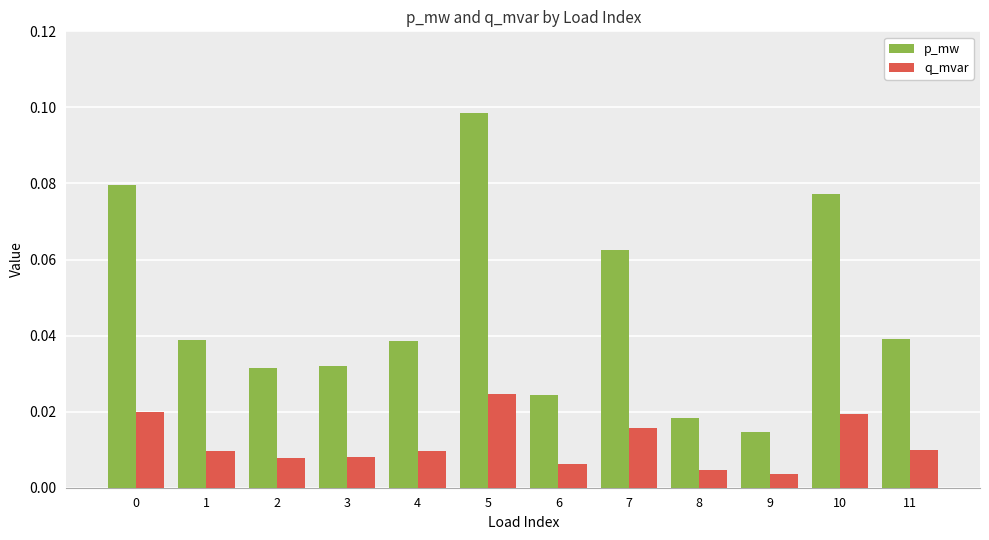

True or false: p_mw has a value of 0.0 at 0.

False